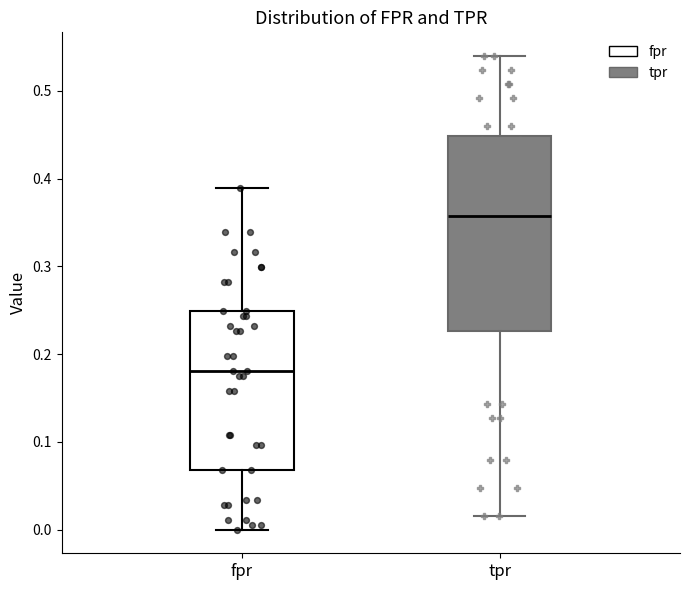

Reading left to right, read every box against the y-axis: the position of its median line, the range the box covers, and the ends of its whiskers. The values are not printed on the chart, so give them approximately, as read against the axis.

fpr: median 0.18, box 0.07 to 0.25, whiskers 0.00 to 0.39
tpr: median 0.36, box 0.23 to 0.45, whiskers 0.02 to 0.54